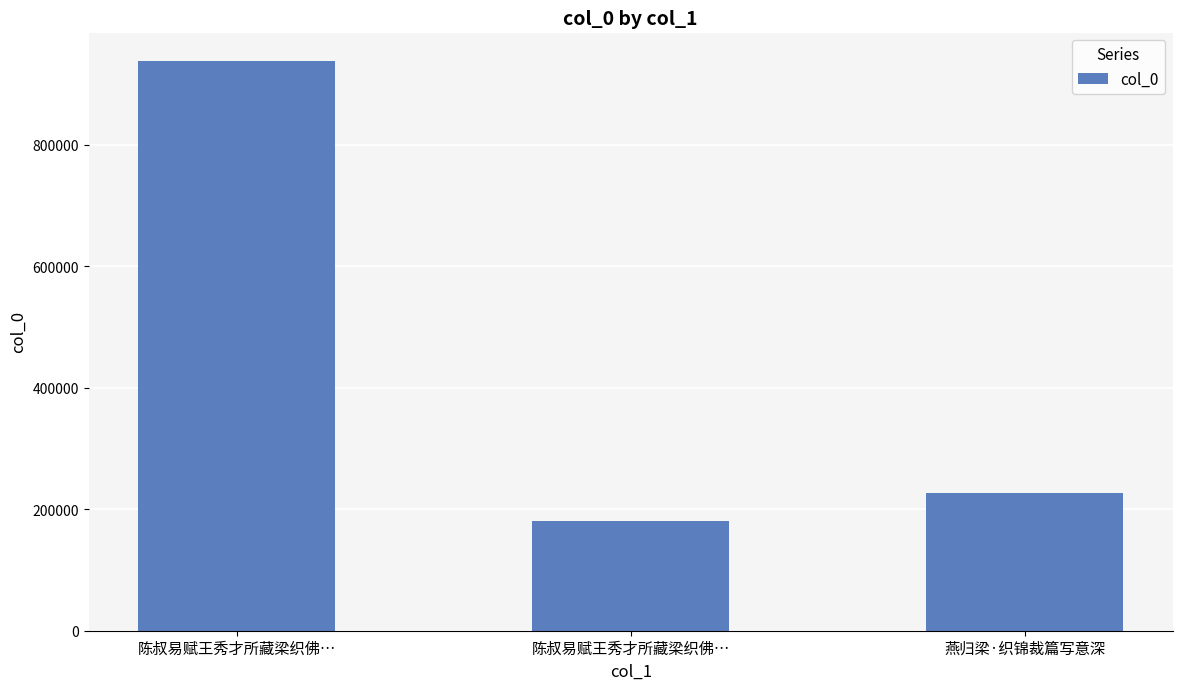

What is the difference between the values at 陈叔易赋王秀才所藏梁织佛… and 陈叔易赋王秀才所藏梁织佛…?

757417